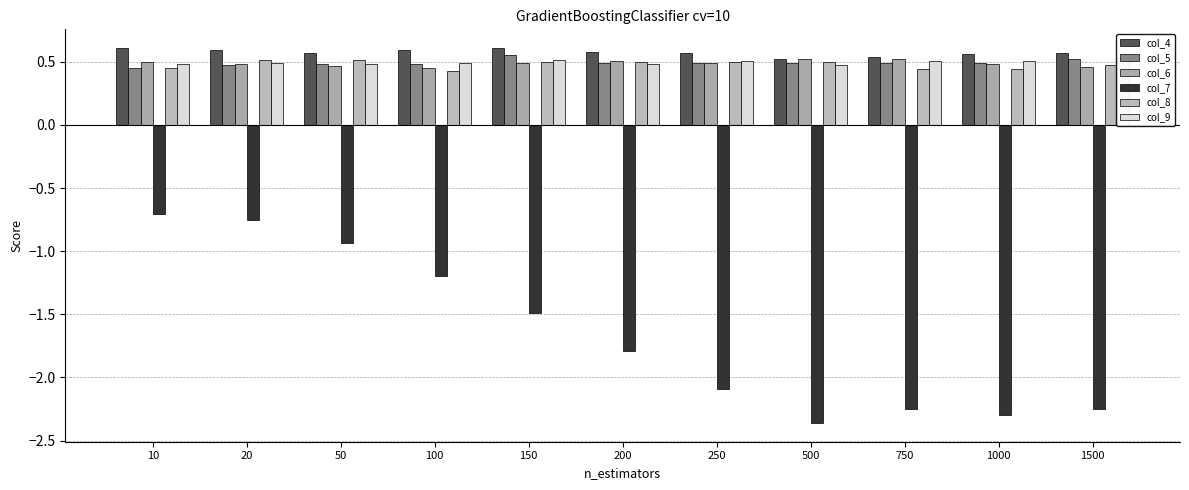

What are all the series names shown in the legend?

col_4, col_5, col_6, col_7, col_8, col_9